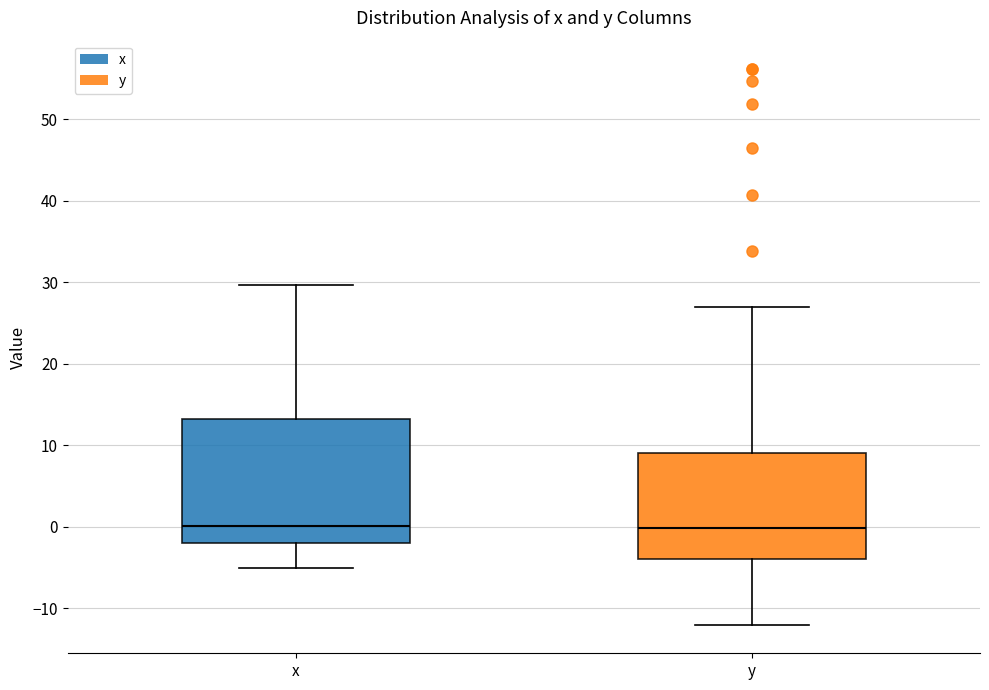

Reading left to right, read every box against the y-axis: the position of its median line, the range the box covers, and the ends of its whiskers. The values are not printed on the chart, so give them approximately, as read against the axis.

x: median 0, box -2 to 13, whiskers -5 to 30
y: median 0, box -4 to 9, whiskers -12 to 27